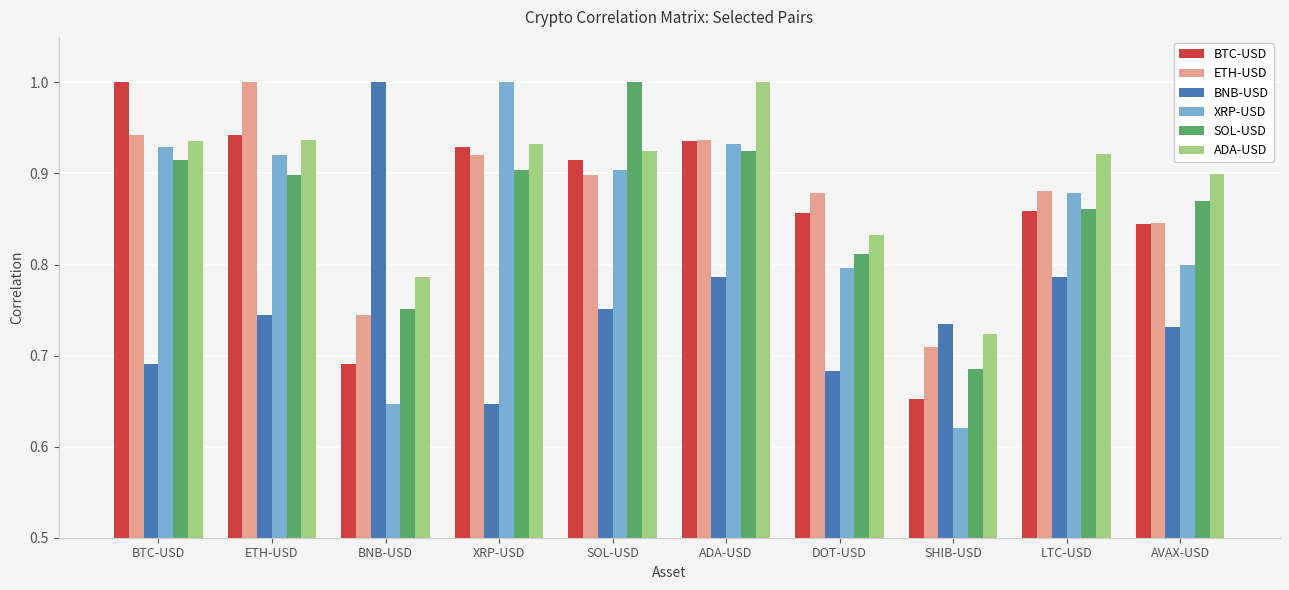

Between ADA-USD and DOT-USD, which series saw the biggest shift?

ADA-USD